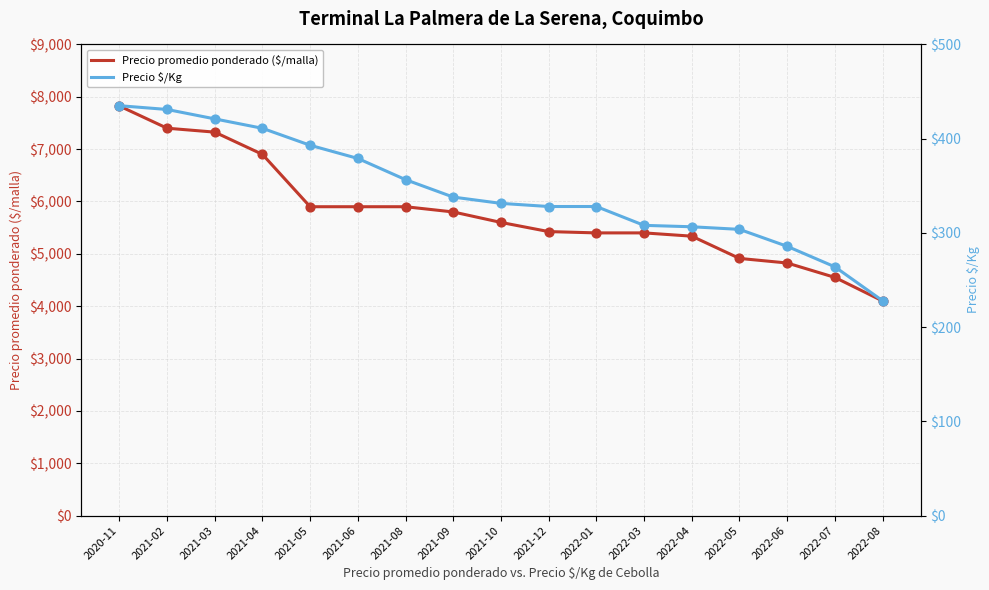

Which series has the largest Y range (max minus min)?

Precio promedio ponderado ($/malla)